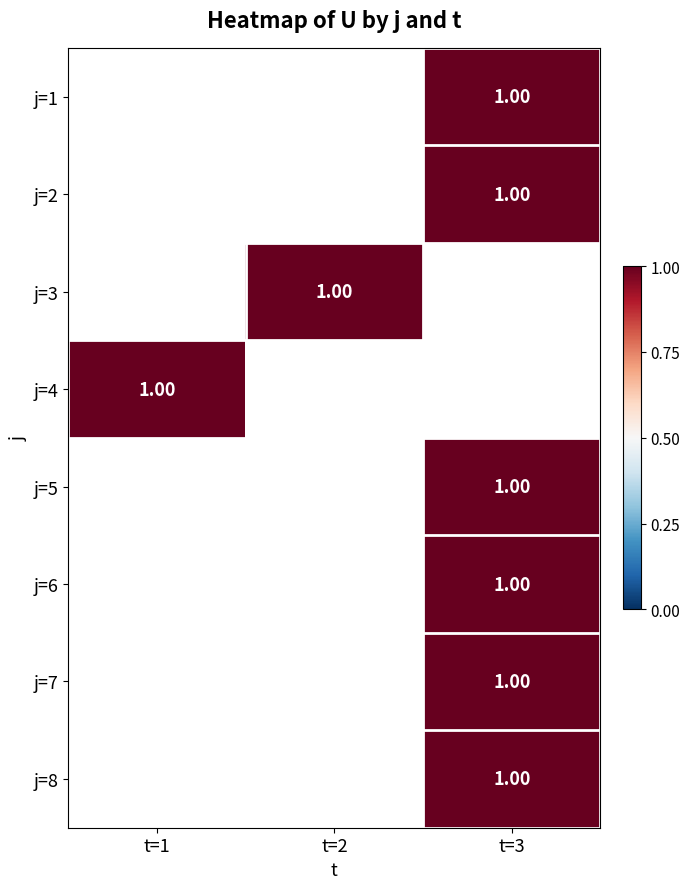

True or false: j=4 has a value of 1.0 at t=1.

True